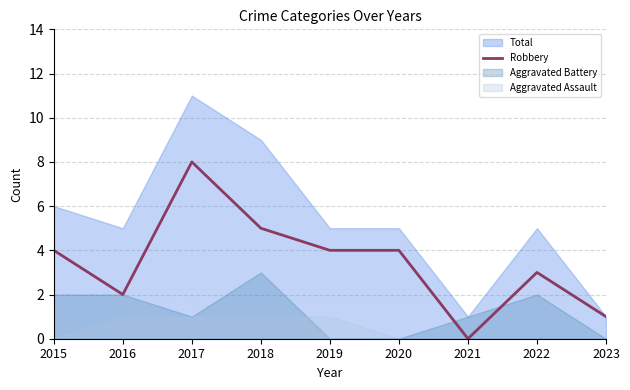

The value at 2016 is 2. True or false?

True